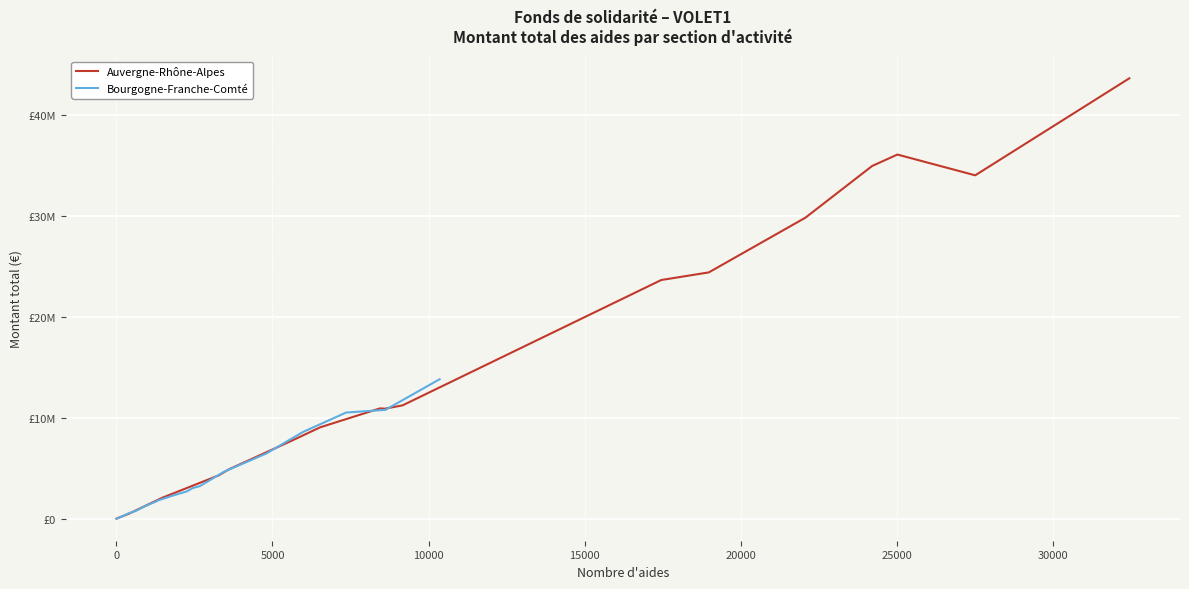

In Auvergne-Rhône-Alpes, how many points are lower than both neighbors (excluding endpoints)?

2